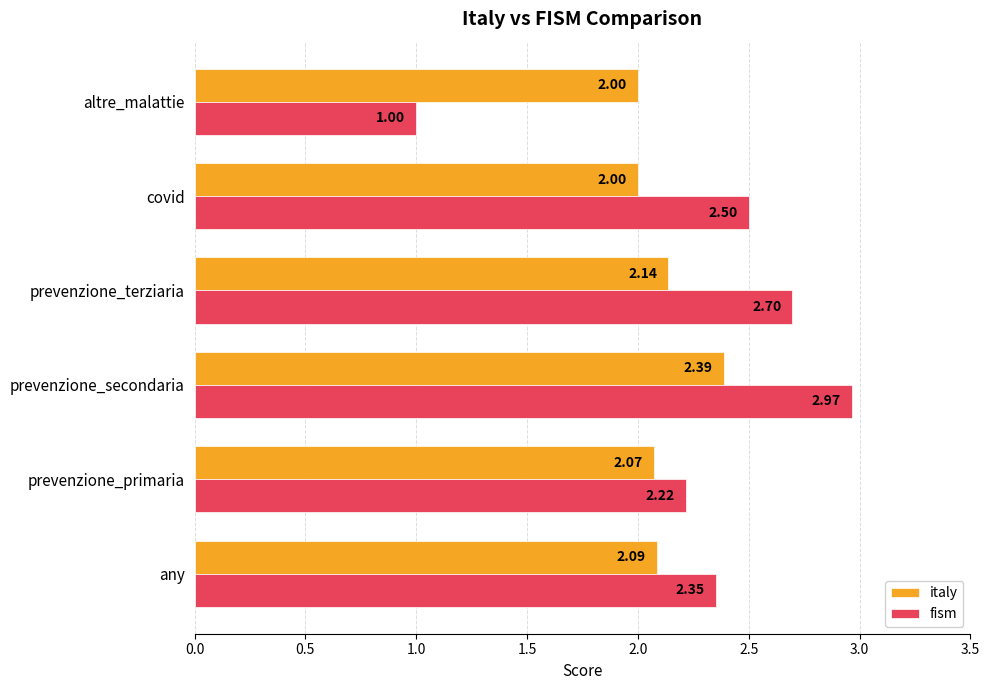

What is the minimum value for fism?

1.0